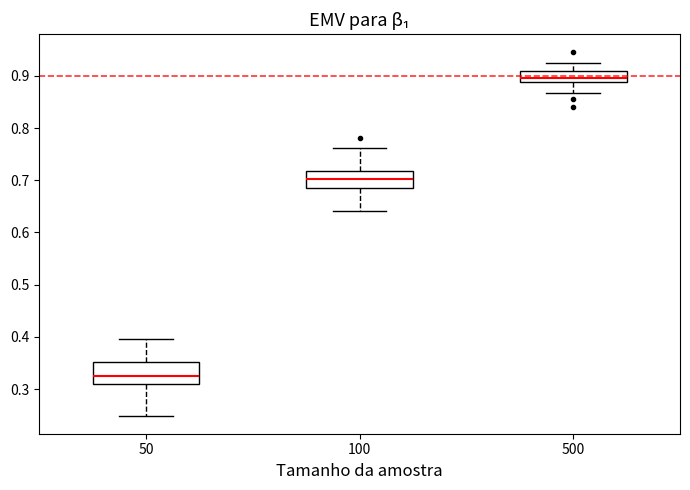

Reading left to right, transcribe this box plot: for each box, give where its median line is, the range the box spans, and where its two whiskers end, as read against the y-axis. The values are not printed on the chart, so give them approximately, as read against the axis.

50: median 0.33, box 0.31 to 0.35, whiskers 0.25 to 0.40
100: median 0.70, box 0.69 to 0.72, whiskers 0.64 to 0.76
500: median 0.90, box 0.89 to 0.91, whiskers 0.87 to 0.92